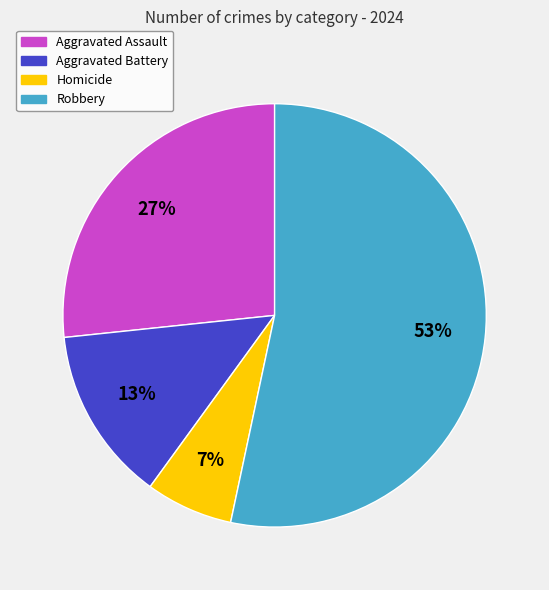

Which slice is the largest?

Robbery